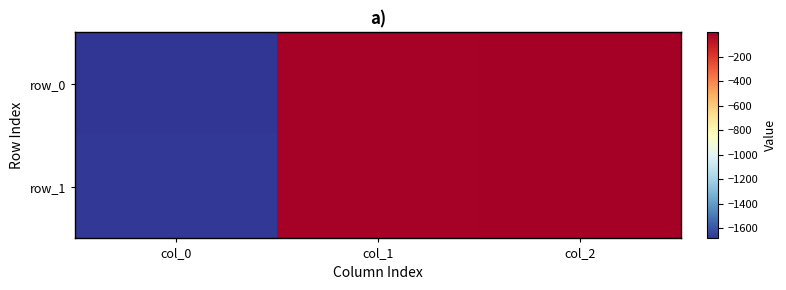

Reading left to right, list all the values displayed in this chart.

row_0: col_0=-1683.9	col_1=-9.1	col_2=-0.1
row_1: col_0=-1675.5	col_1=-9.7	col_2=-0.1